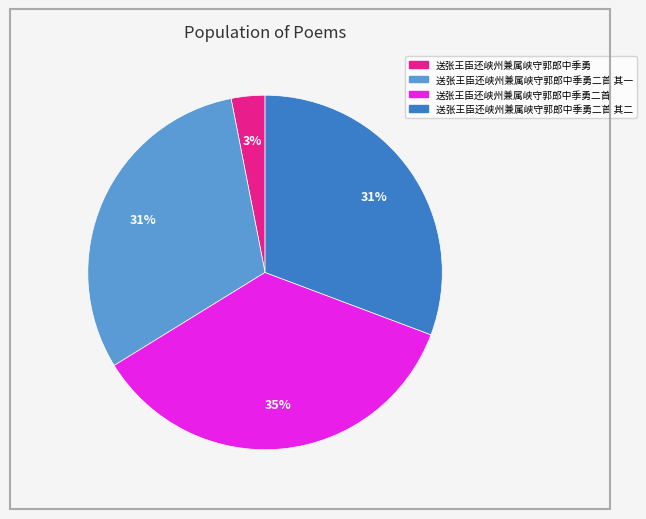

Count the number of slices in the pie.

4